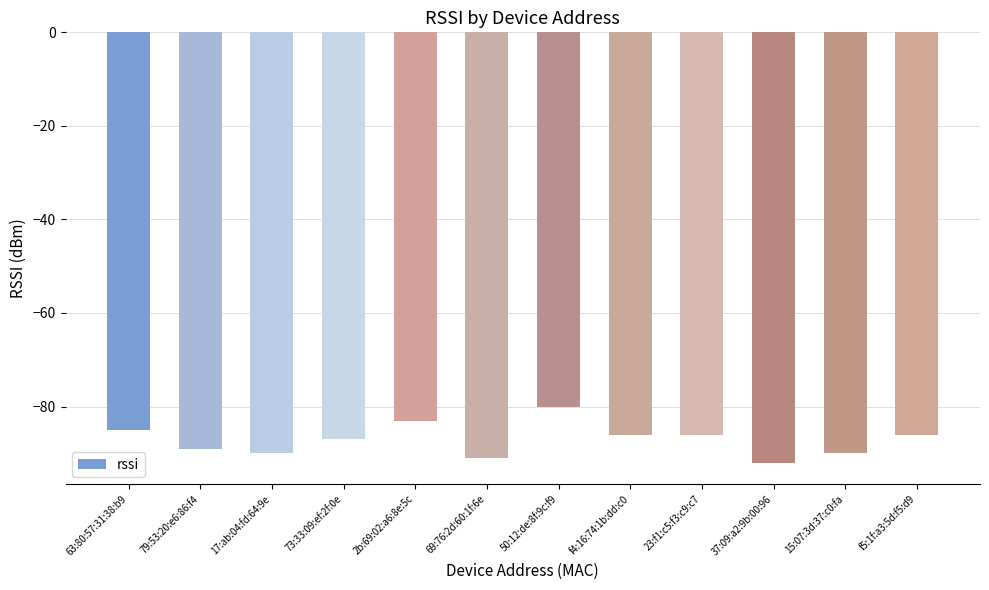

What is the sum of the values at 63:80:57:31:38:b9 and 50:12:de:8f:9c:f9?

-165